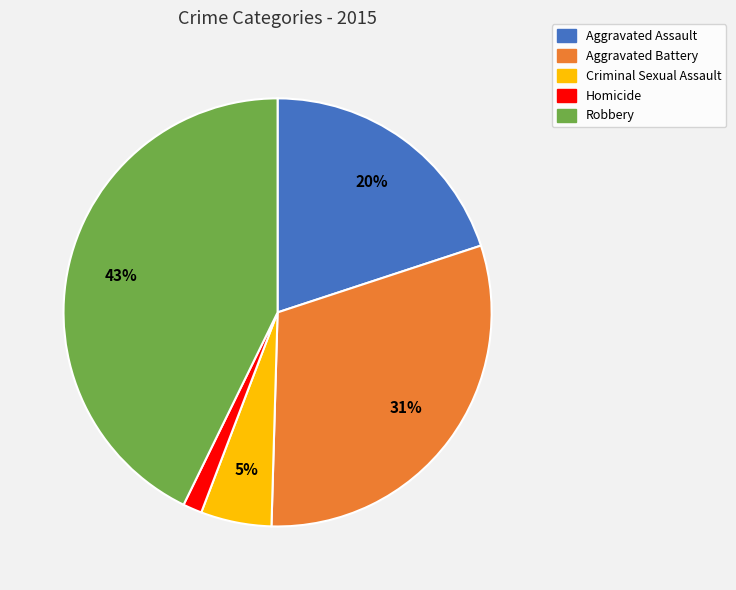

How many segments does this pie chart have?

5